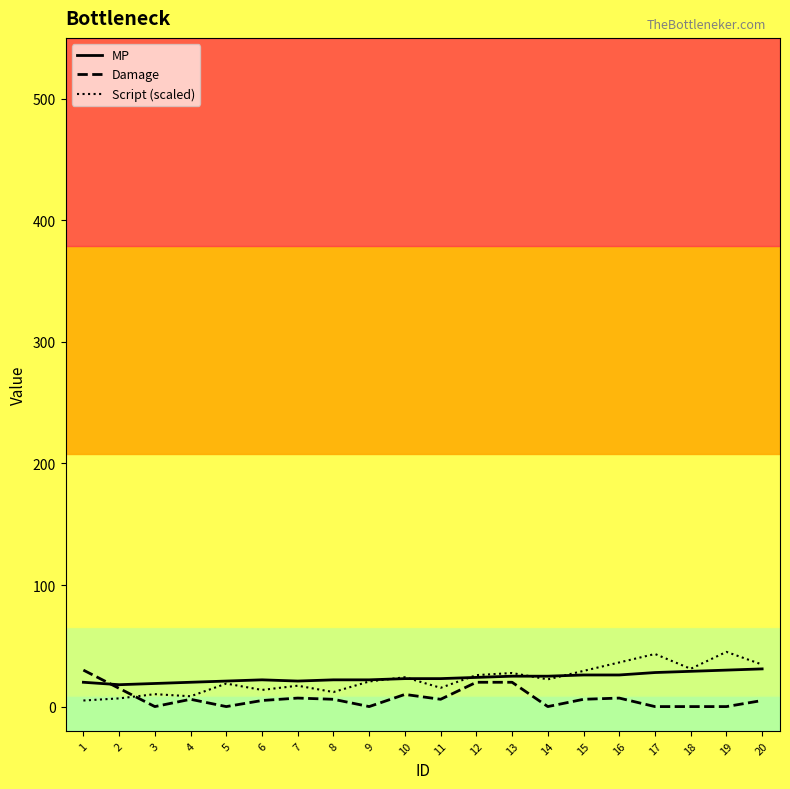

The value of Script (scaled) at 9 is 20.7. True or false?

True